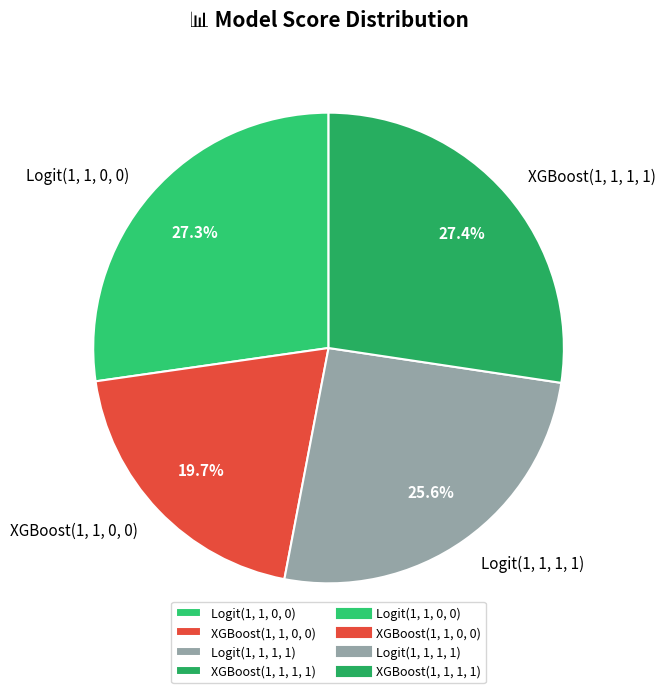

Which slice is the smallest?

XGBoost(1, 1, 0, 0)